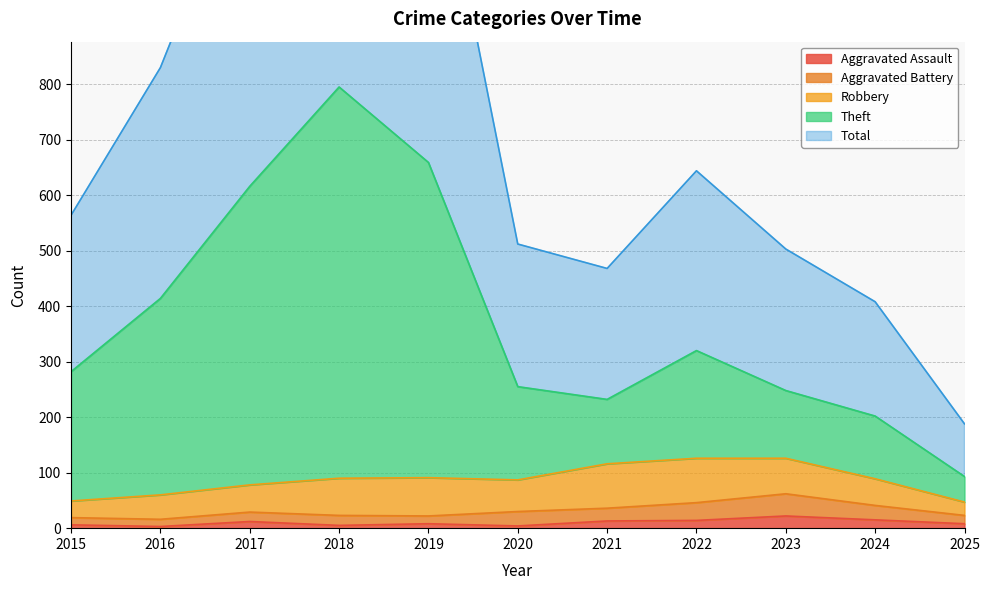

At which category does the chart reach its peak across all series?

2018